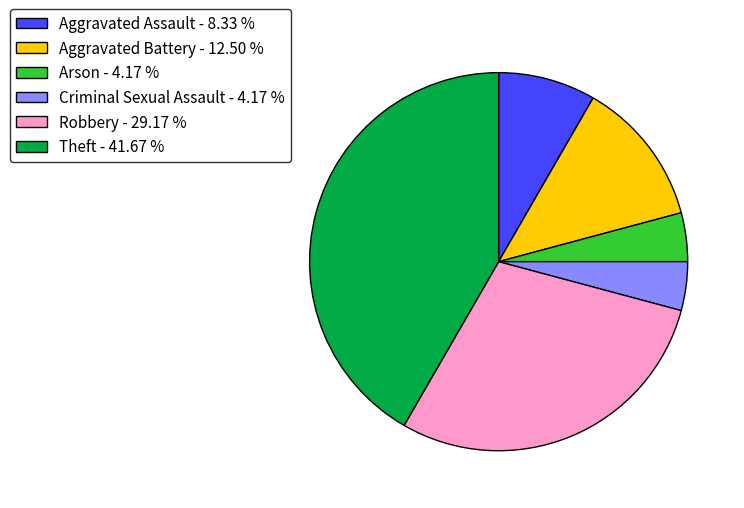

The Robbery slice represents 43% of the pie. True or false?

False